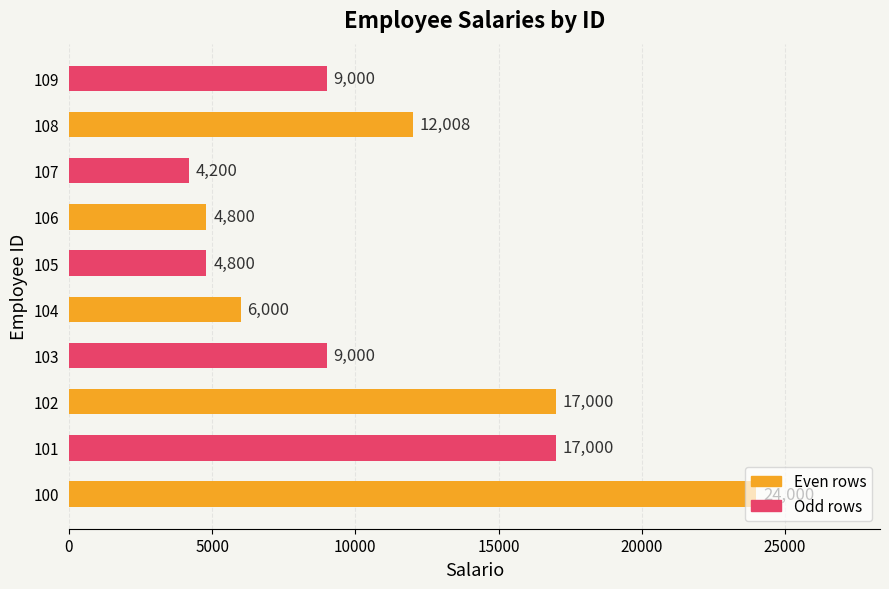

What is the average value?

10781